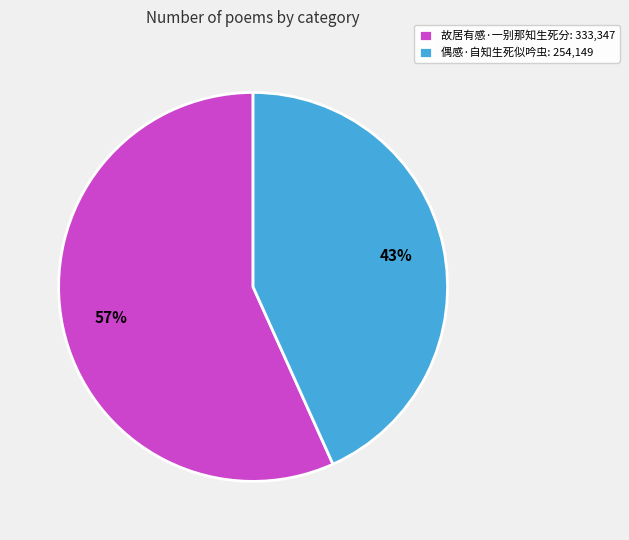

What is the ratio of the value at 偶感·自知生死似吟虫 to the value at 故居有感·一别那知生死分?

0.8